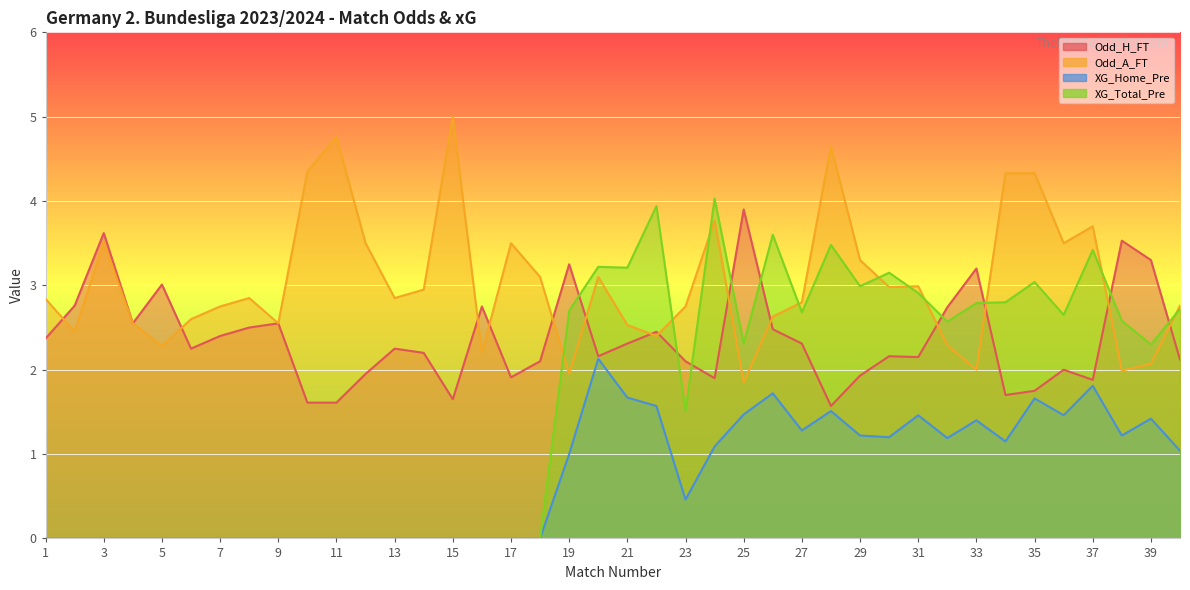

At which category does XG_Home_Pre reach its first local valley?

23